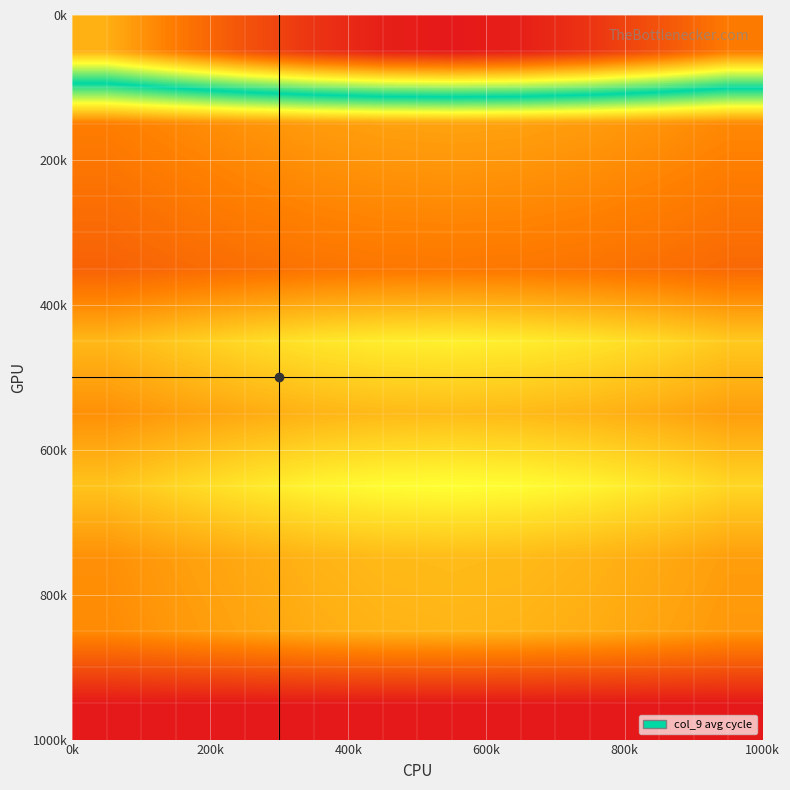

How many distinct data groups are displayed?

10